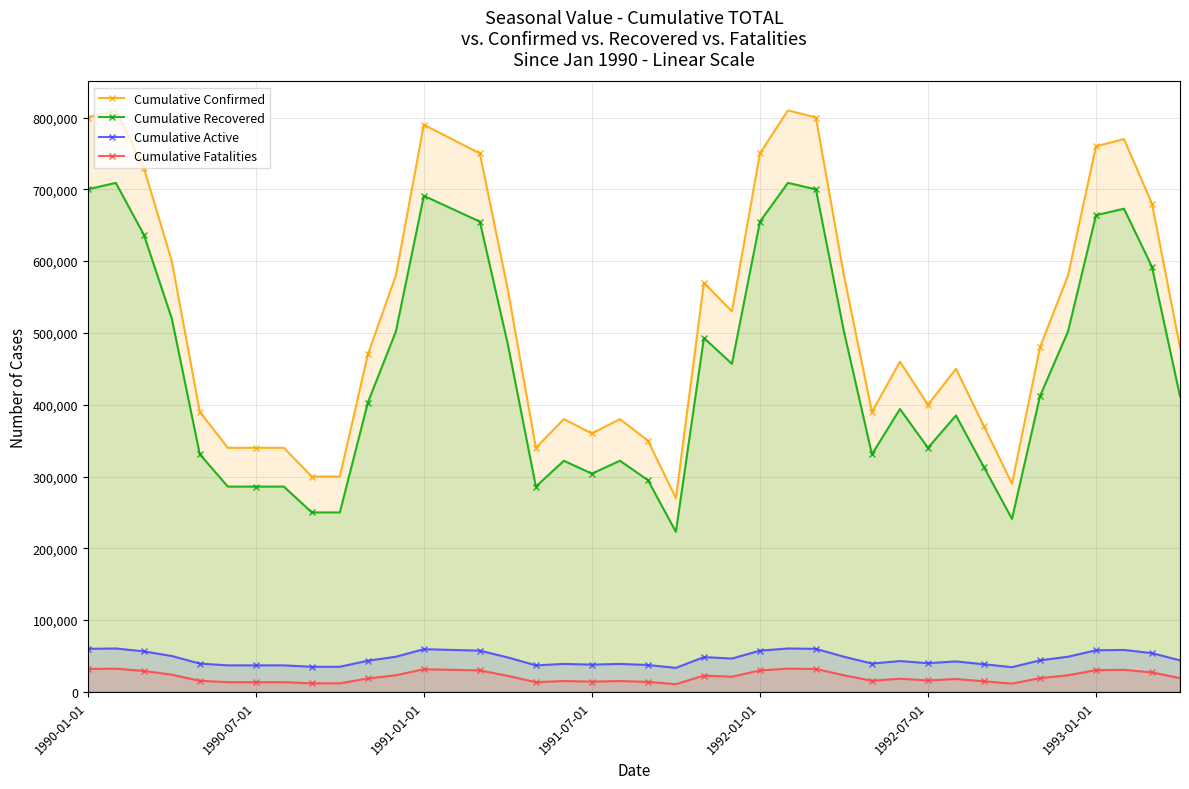

Which series has the widest spread of values?

Cumulative Confirmed